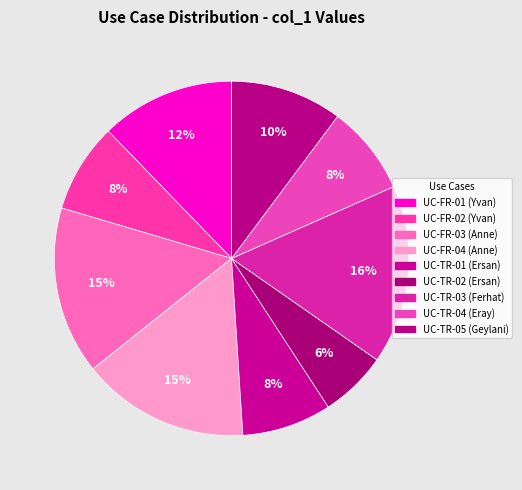

How many segments does this pie chart have?

9